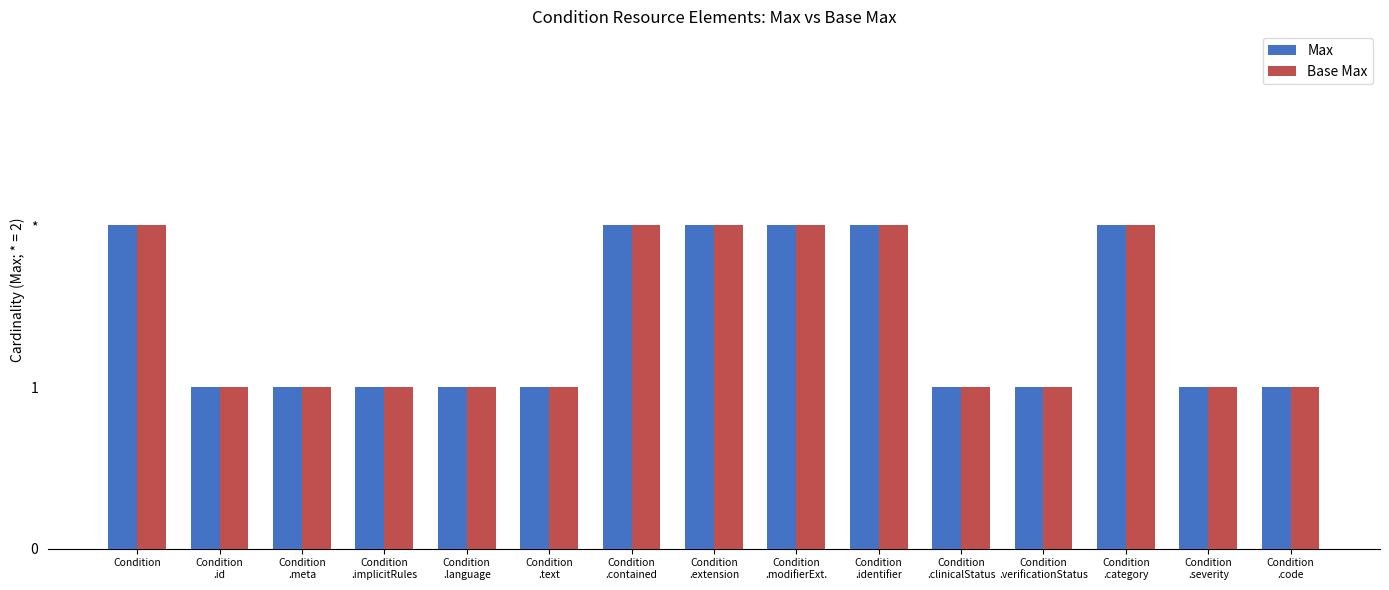

Where is Base Max nearest to the value 1?

Condition
.id